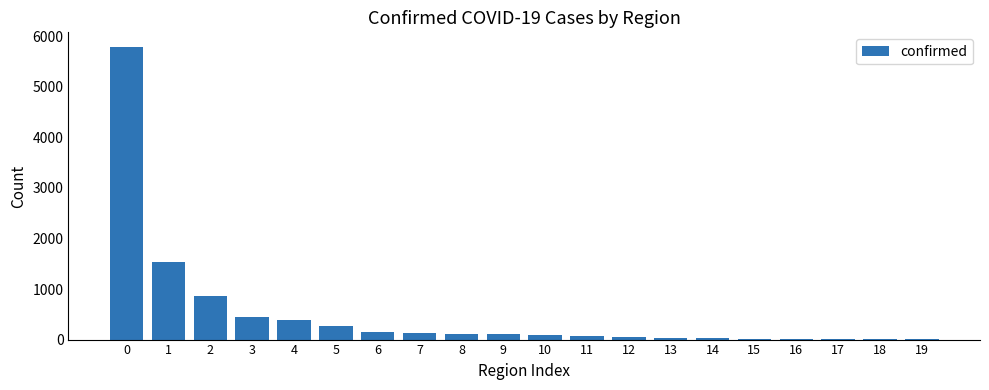

What is the maximum value shown in the chart?

5791